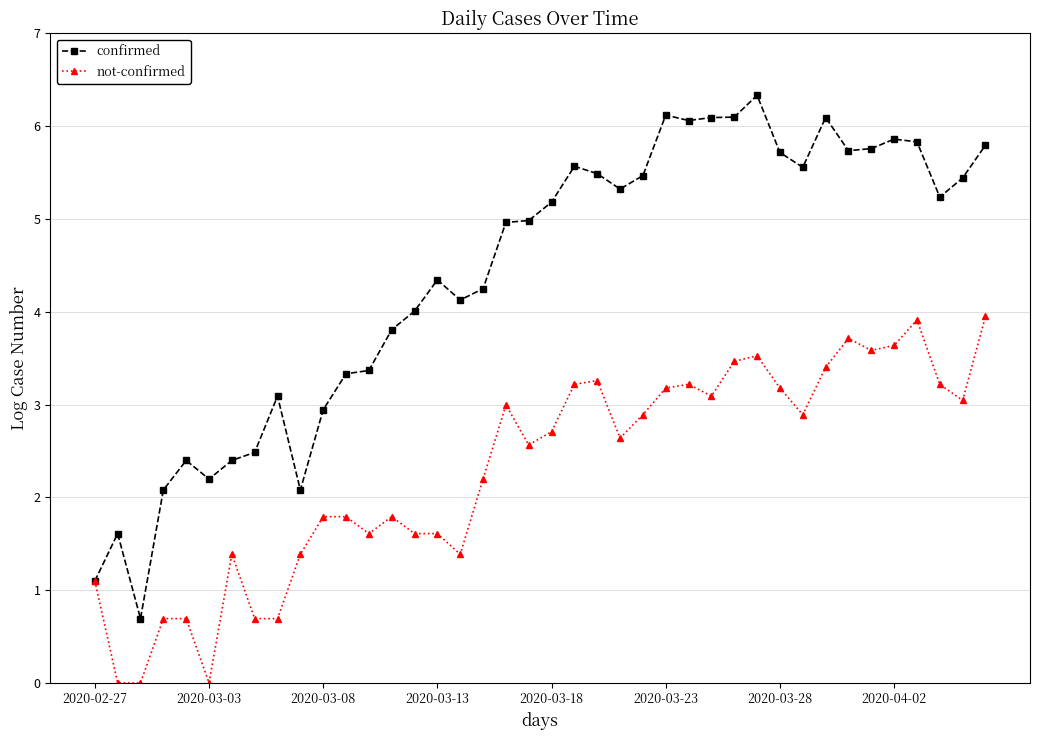

List the series in order of their peak value, lowest first.

not-confirmed, confirmed